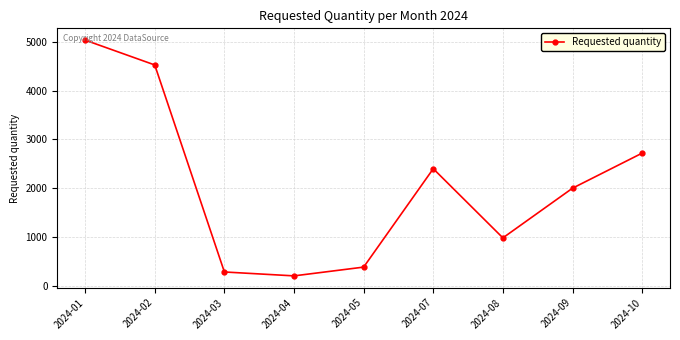

At which label is the value closest to 2620?

2024-10